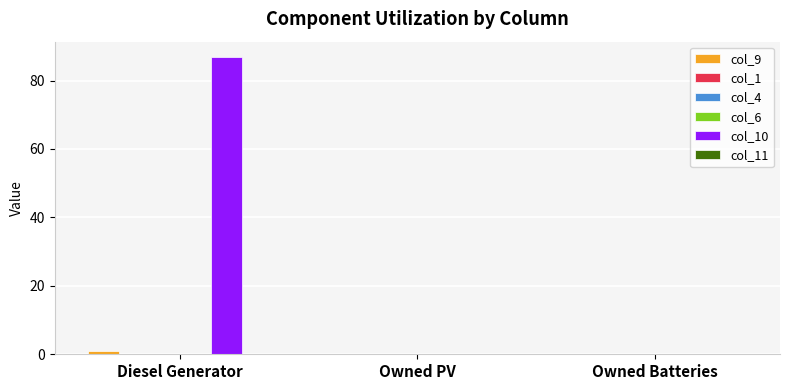

What position from the left is Owned Batteries?

3